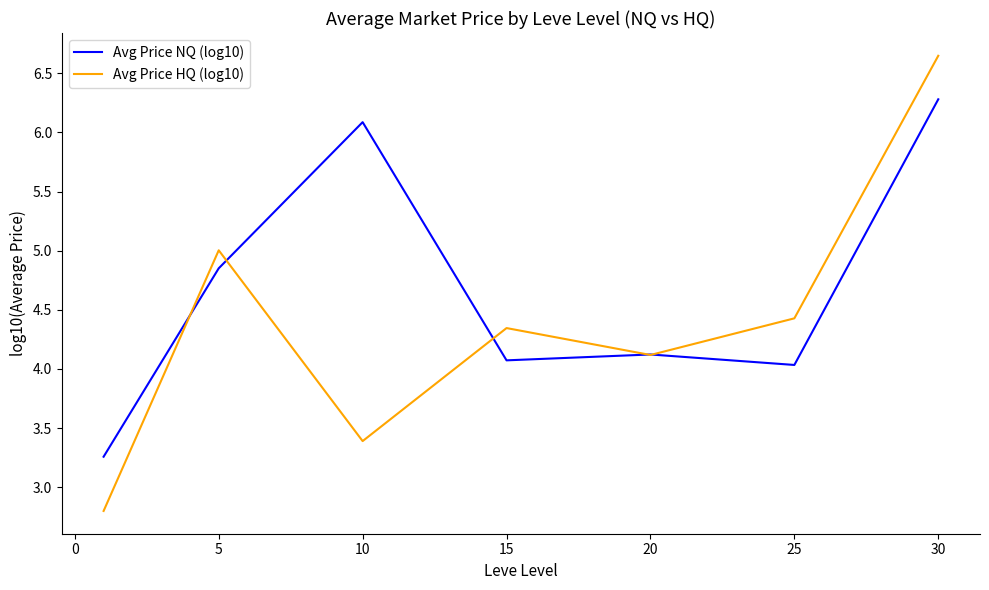

List the series in order of their peak value, lowest first.

Avg Price NQ (log10), Avg Price HQ (log10)